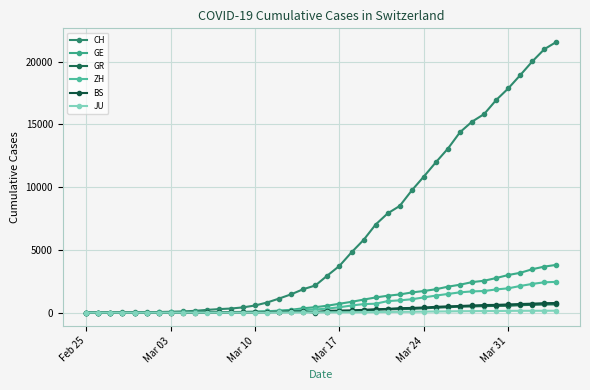

Reading left to right, what are all the values shown in this chart?

CH: 0	4	8	20	30	36	50	69	97	142	219	280	327	419	570	807	1125	1463	1869	2164	2958	3726	4805	5792	7019	7909	8503	9742	10845	11985	13076	14379	15220	15822	16942	17867	18930	20022	20998	21574
GE: 0	1	1	5	9	10	11	14	16	20	30	43	45	60	80	114	155	227	350	434	555	709	861	1039	1209	1347	1450	1607	1724	1865	2068	2226	2431	2542	2756	2998	3174	3461	3669	3807
GR: 0	2	2	6	6	6	9	9	12	14	16	17	18	18	22	31	43	53	56	71	84	101	128	182	226	258	284	300	343	393	433	474	495	519	535	547	592	622	649	657
ZH: 0	0	2	2	2	7	10	13	15	23	29	34	40	49	62	101	140	163	218	250	326	429	568	679	711	919	978	1067	1213	1358	1490	1617	1691	1723	1849	1937	2126	2290	2418	2451
BS: 0	0	1	1	1	1	1	3	3	8	15	21	24	28	33	49	73	92	100	0	143	164	181	220	270	297	356	374	410	462	501	530	569	605	617	653	687	714	754	767
JU: 0	0	1	1	1	1	1	2	2	4	4	5	5	7	7	7	12	17	18	19	25	29	32	36	44	54	61	69	82	92	100	114	119	127	128	140	145	149	149	154